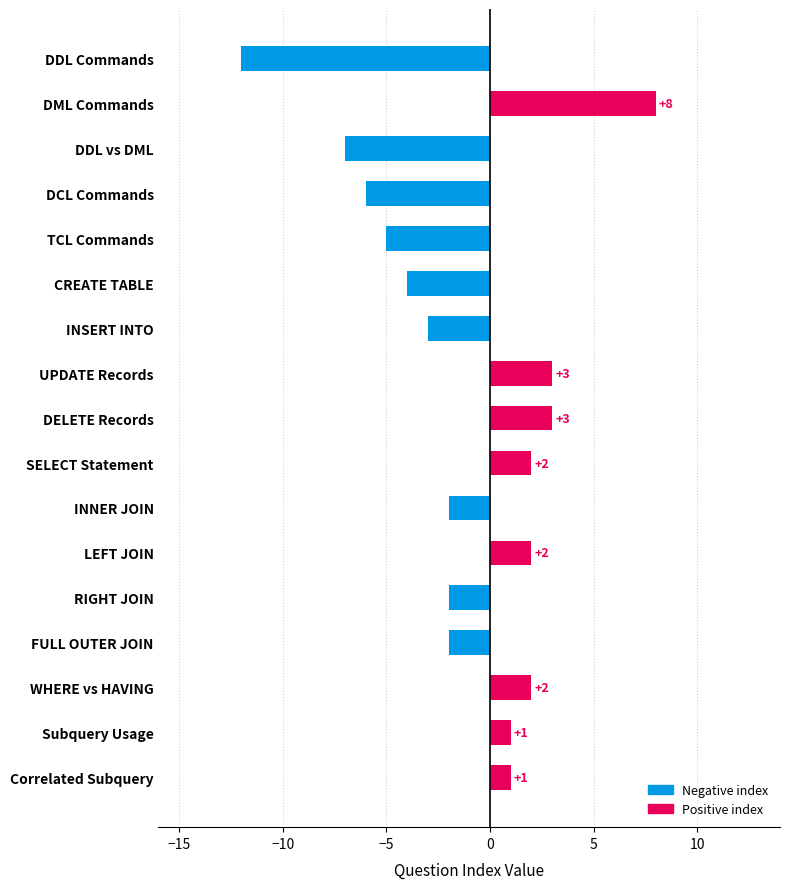

Reading bottom to top, extract all data points from this chart.

1	1	2	-2	-2	2	-2	2	3	3	-3	-4	-5	-6	-7	8	-12